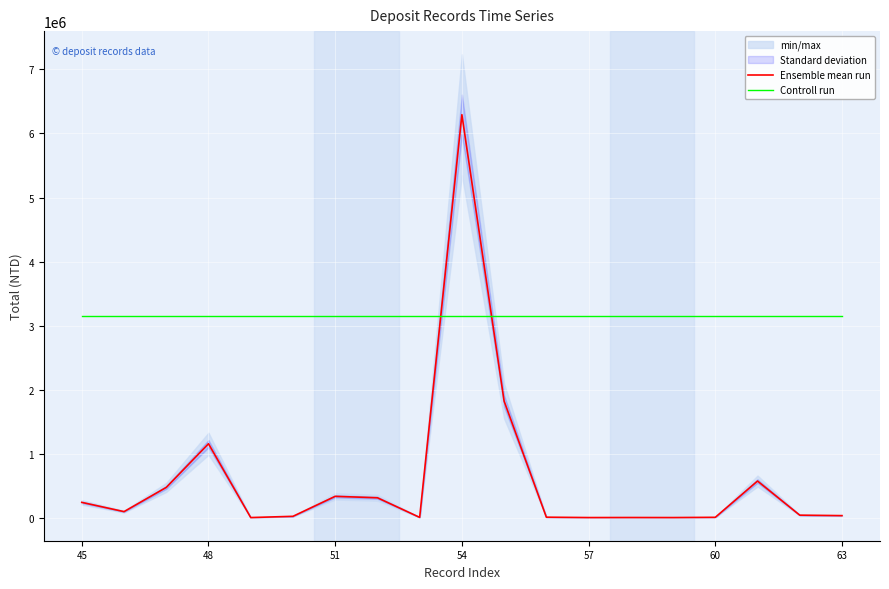

After their last crossing, which series has the higher values: Ensemble mean run or Controll run?

Controll run